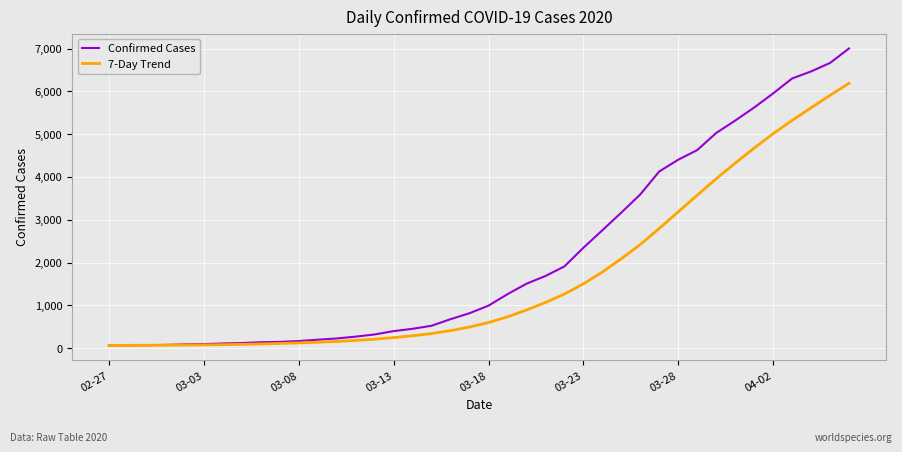

What is the maximum value shown in the chart?

7003.0